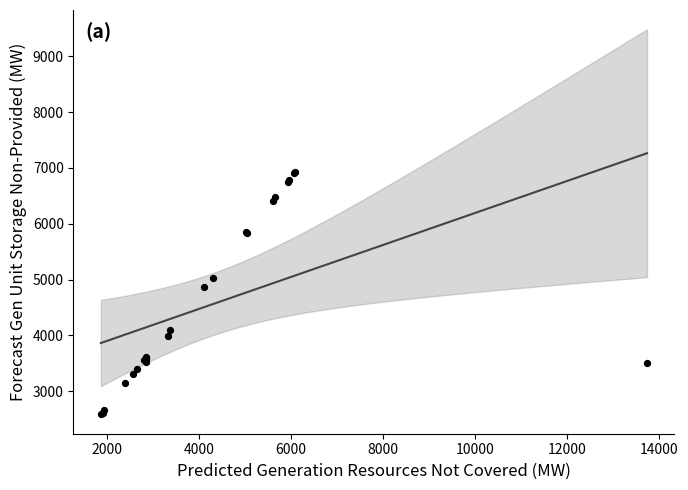

What Y value in the scatter plot is closest to 4758?

4863